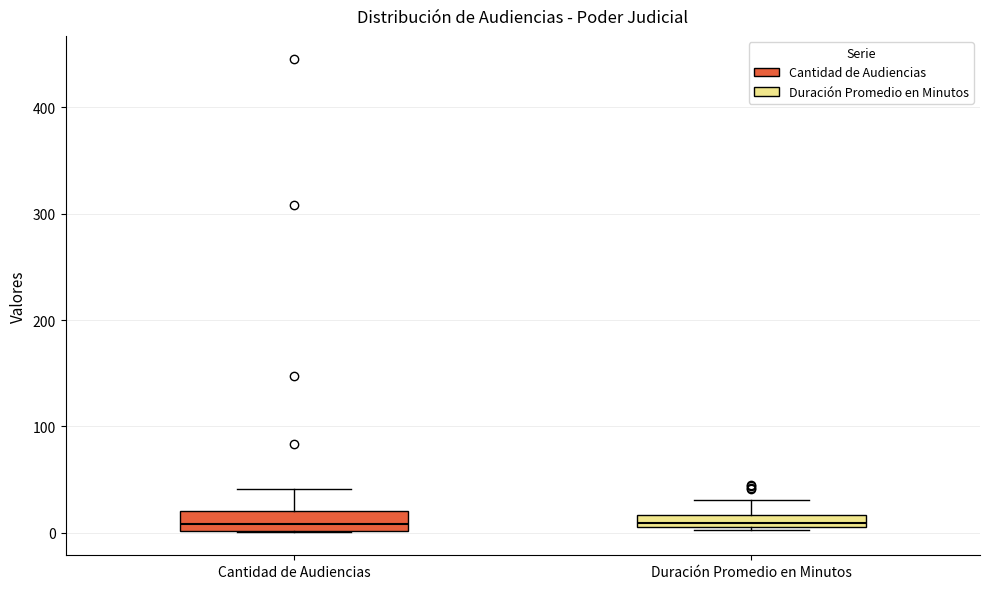

Where is the lower edge of the box for Duración Promedio en Minutos on the y-axis? The values are not printed on the chart, so give them approximately, as read against the axis.

10